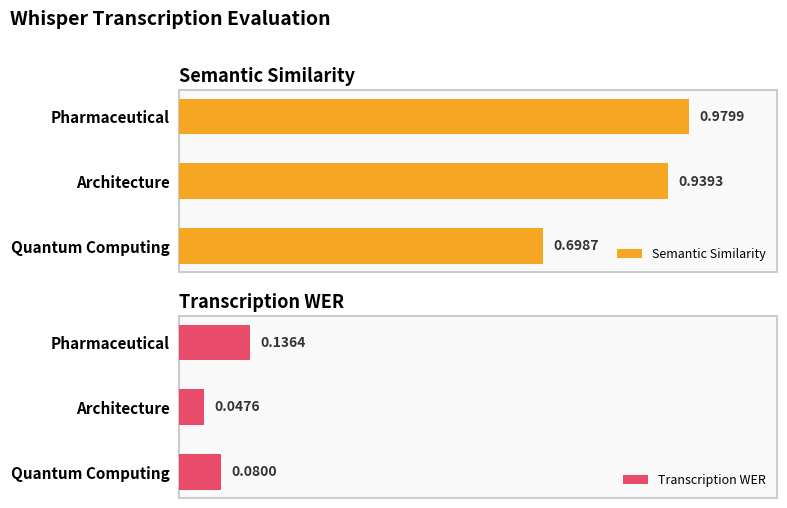

At which label is Semantic Similarity closest to 0?

Quantum Computing